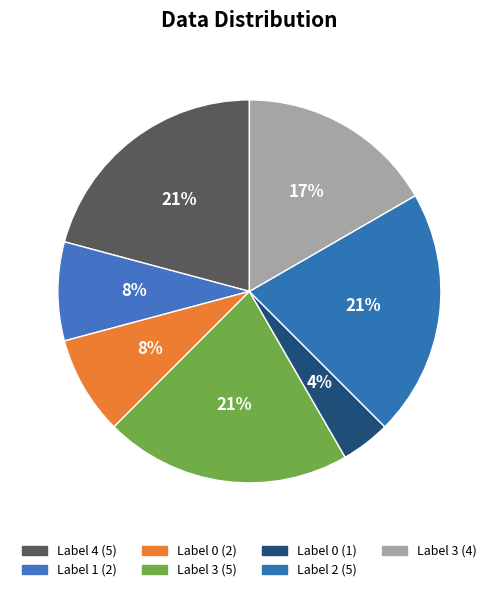

Rank the categories by value from highest to lowest.

4, 3, 2, 3, 1, 0, 0